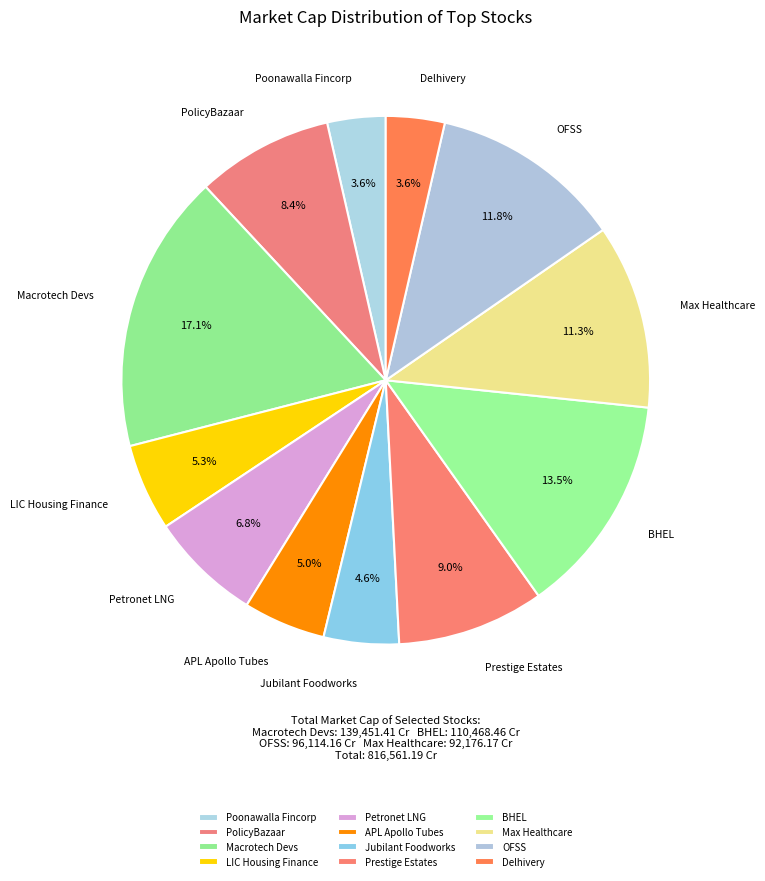

Count the number of slices in the pie.

12